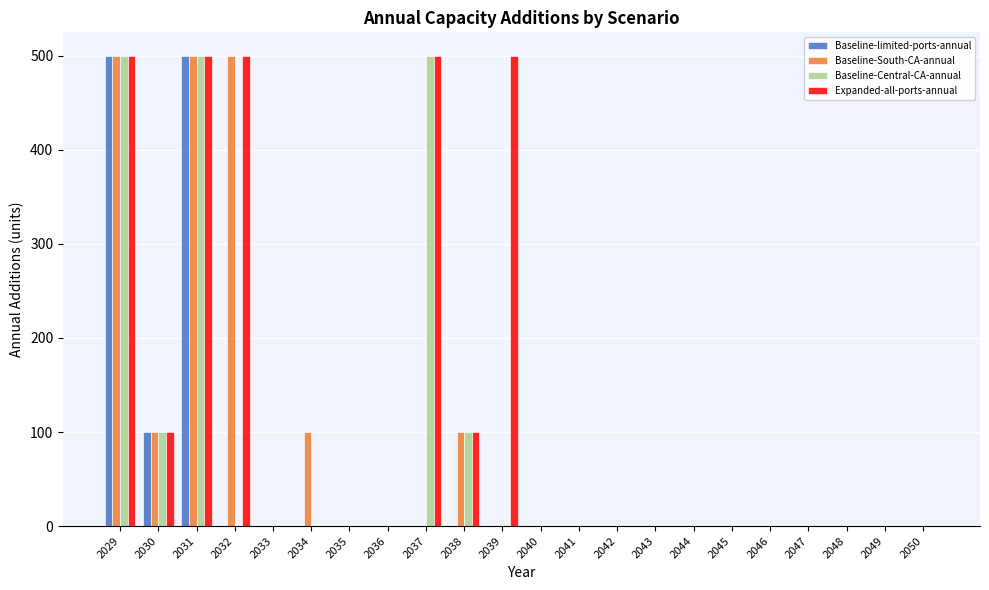

What is the sum of all Baseline-Central-CA-annual values?

1700